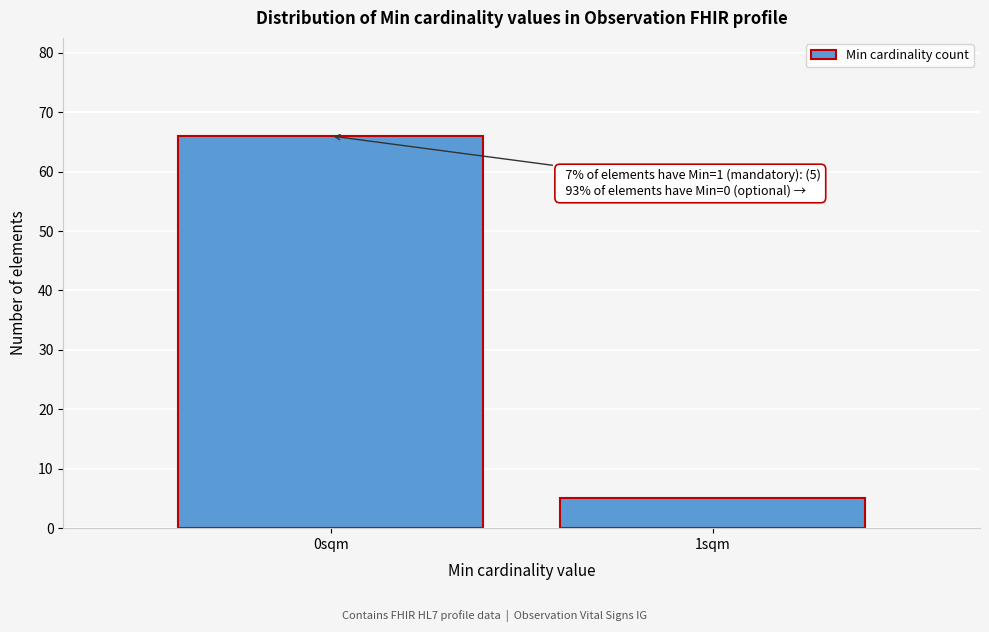

Reading left to right, extract all data points from this chart.

66	5